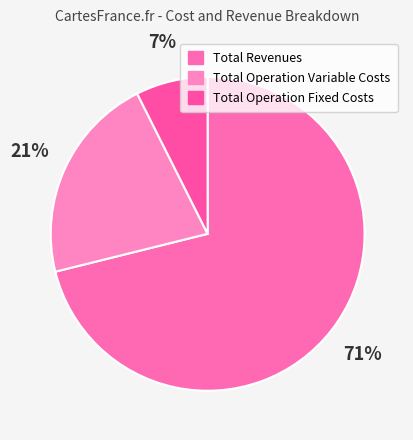

How many slices are in this pie chart?

3